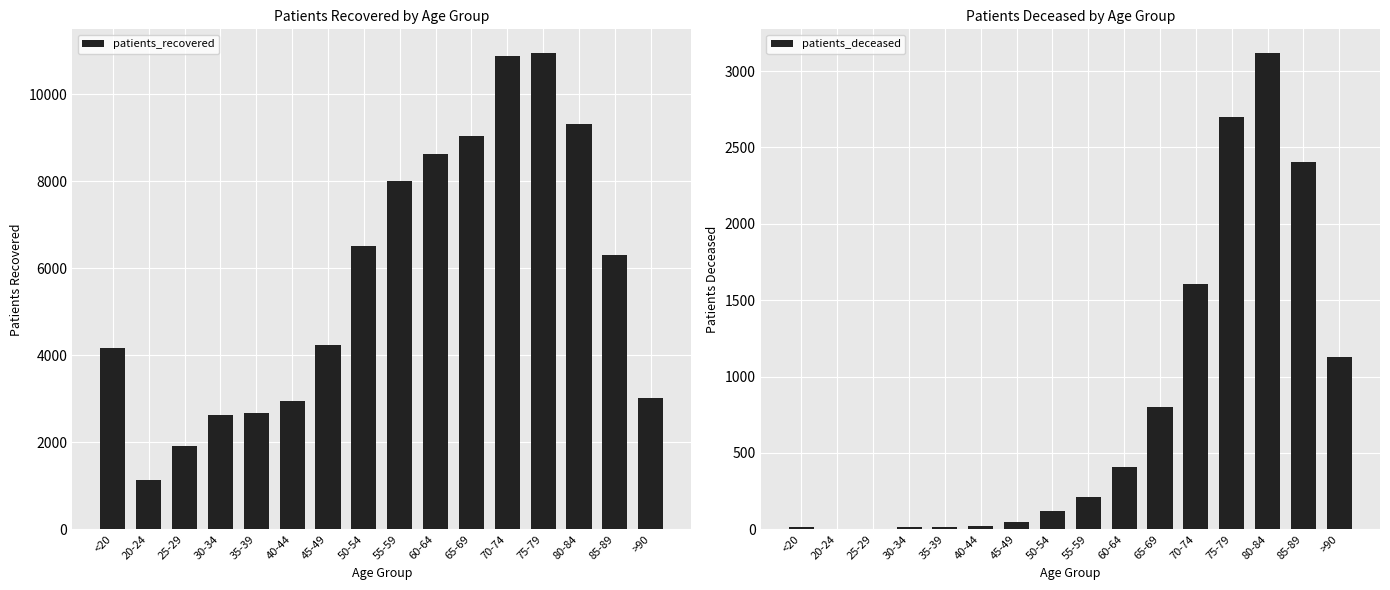

Is it true that patients_deceased equals 23 at 40-44?

True